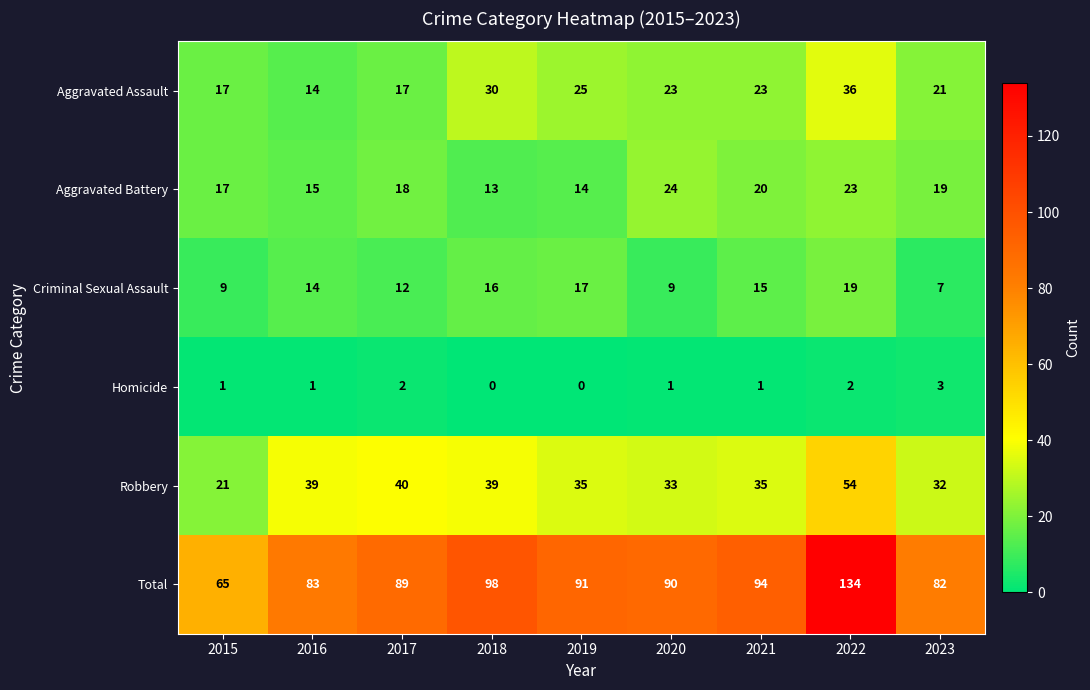

The value of Robbery at 2023 is 32. True or false?

True